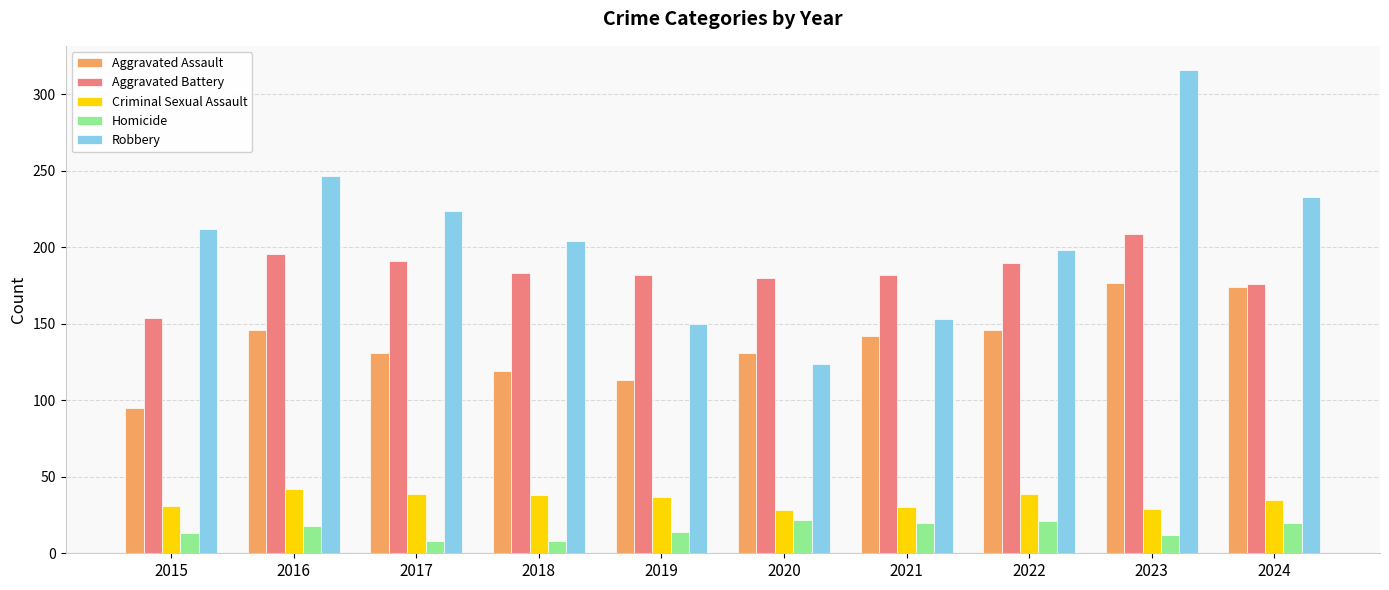

The value of Robbery at 2019 is 150. True or false?

True